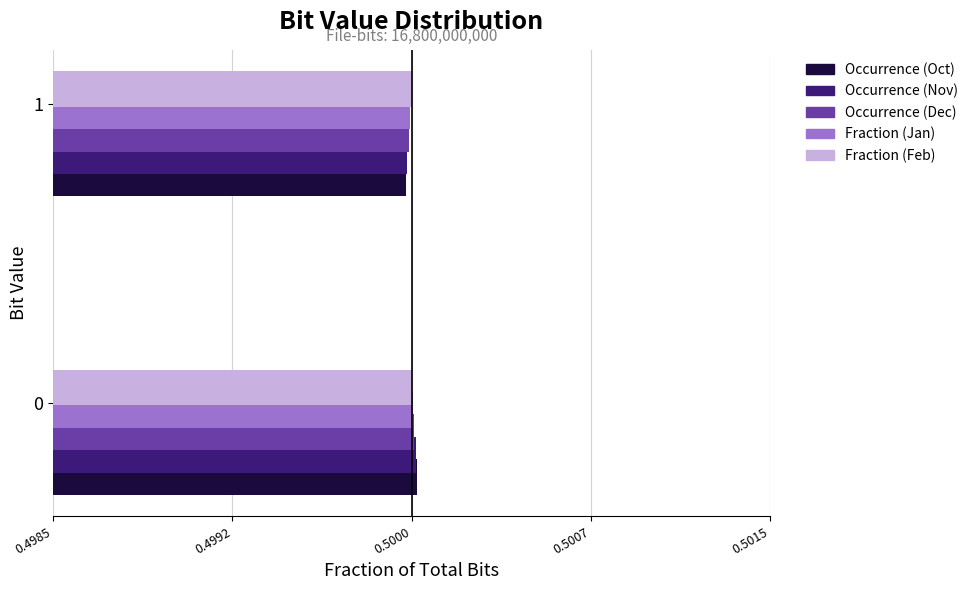

What are all the series names shown in the legend?

Occurrence (Oct), Occurrence (Nov), Occurrence (Dec), Fraction (Jan), Fraction (Feb)